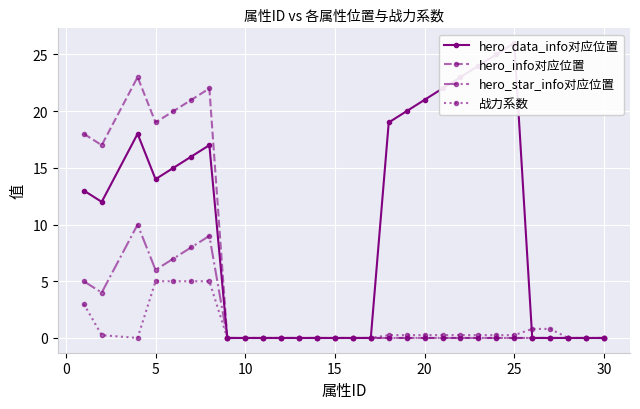

True or false: hero_star_info对应位置 has more than 0 interior local peaks.

True